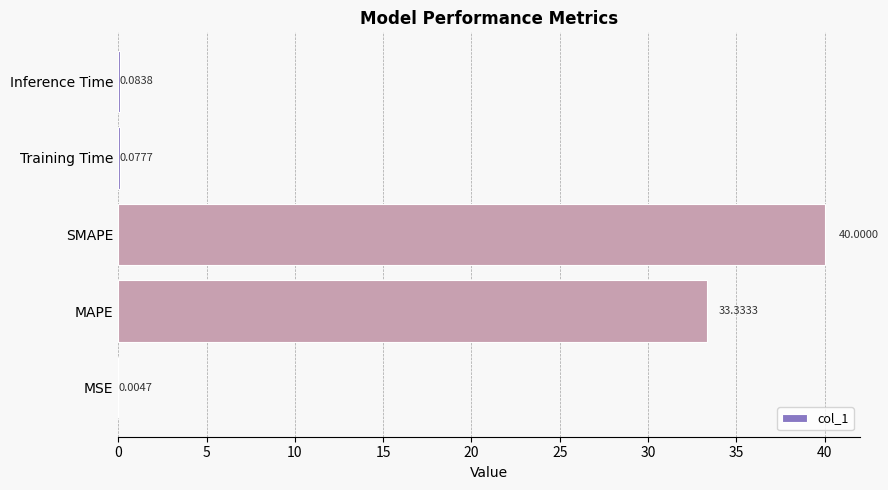

What is the sum of the values at SMAPE and Training Time?

40.1